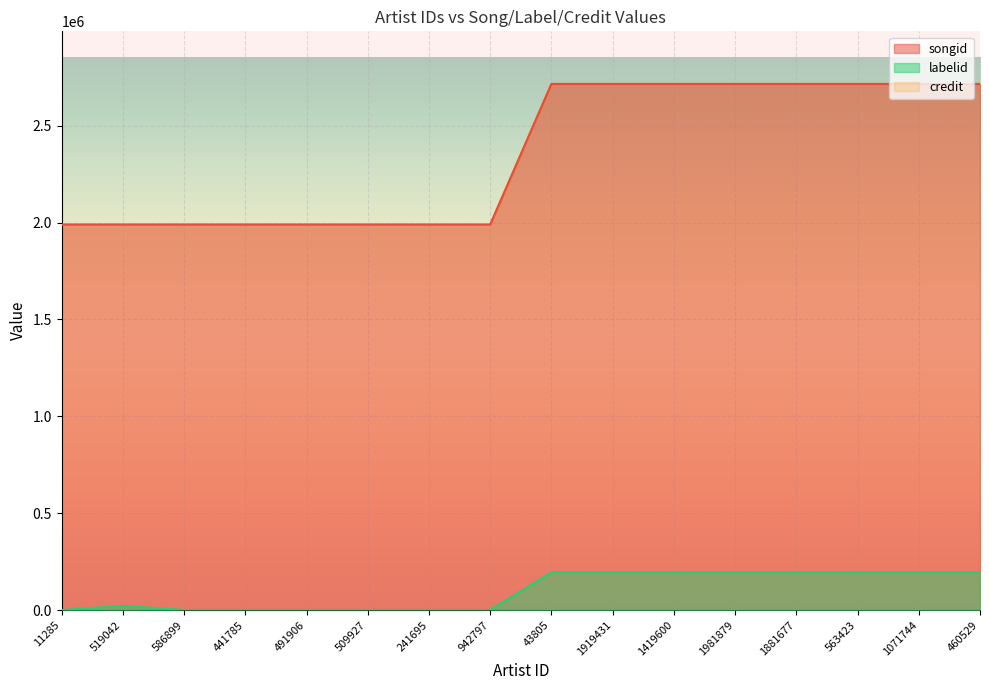

Reading right to left, extract all data points from this chart.

songid: 460529=2715511	1071744=2715511	563423=2715511	1881677=2715511	1981879=2715511	1419600=2715511	1919431=2715511	43805=2715511	942797=1989594	241695=1989594	509927=1989594	491906=1989594	441785=1989594	586899=1989594	519042=1989594	11285=1989594
labelid: 460529=194788	1071744=194788	563423=194788	1881677=194788	1981879=194788	1419600=194788	1919431=194788	43805=194788	942797=417	241695=417	509927=417	491906=417	441785=417	586899=417	519042=21599	11285=417
credit: 460529=2715511	1071744=2715511	563423=2715511	1881677=2715511	1981879=2715511	1419600=2715511	1919431=2715511	43805=2715511	942797=1989594	241695=1989594	509927=1989594	491906=1989594	441785=1989594	586899=1989594	519042=1989594	11285=1989594